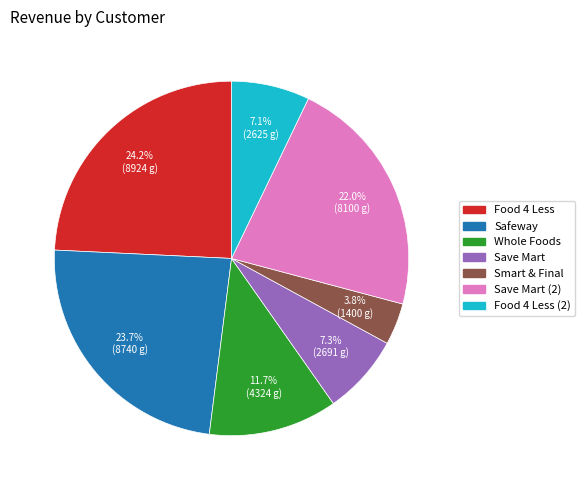

Approximately how many times larger is the value at Safeway compared to Smart & Final?

6.2